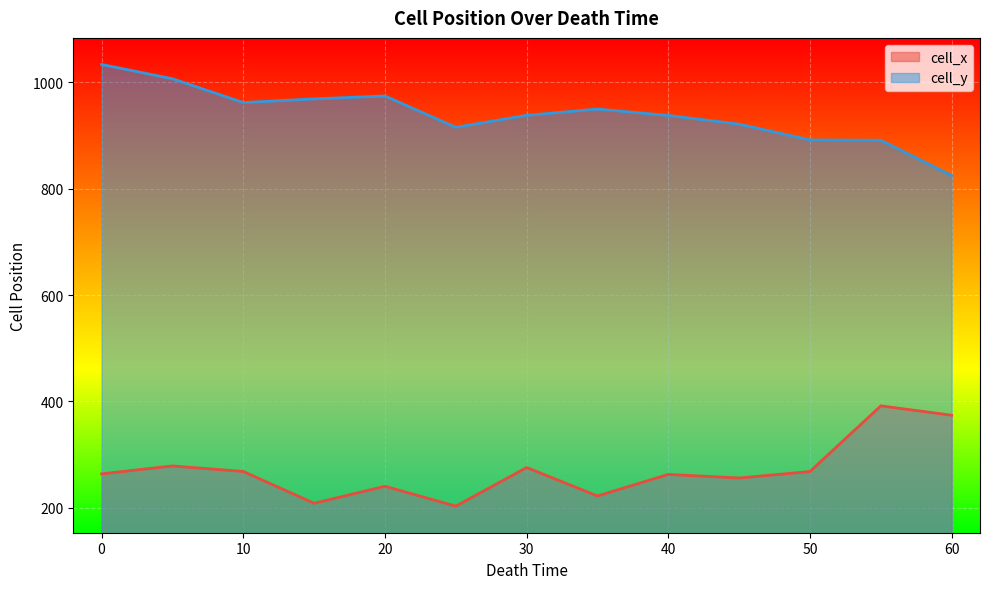

How many lines are shown in the chart?

2